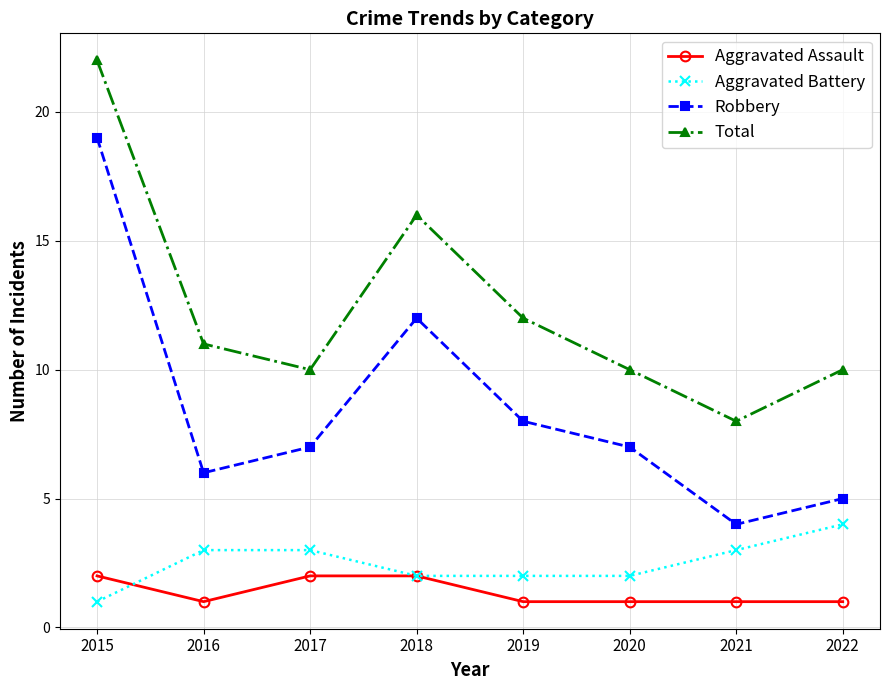

At which label does Robbery reach its peak?

2015